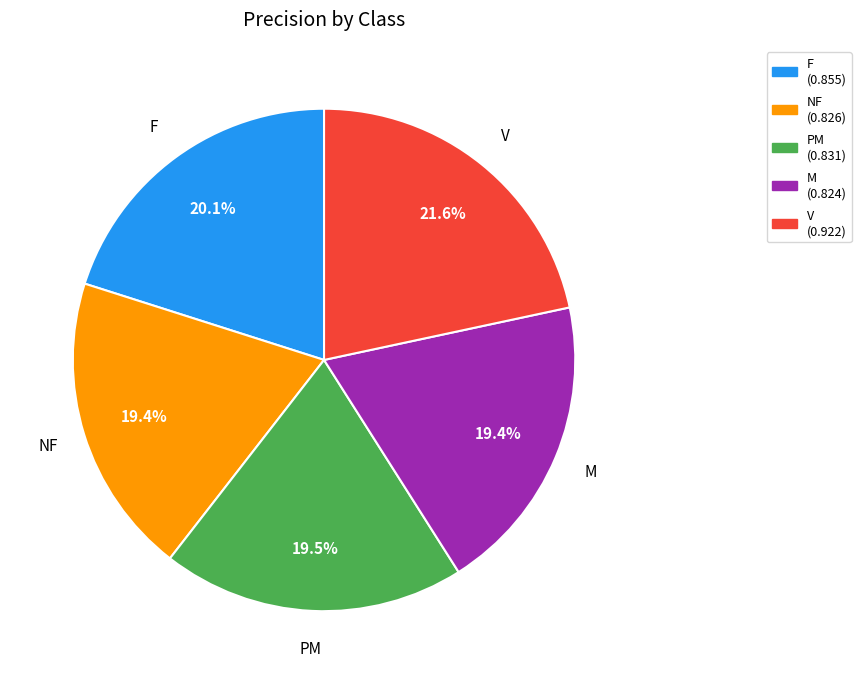

What percentage is the M slice, to the nearest percent?

19%